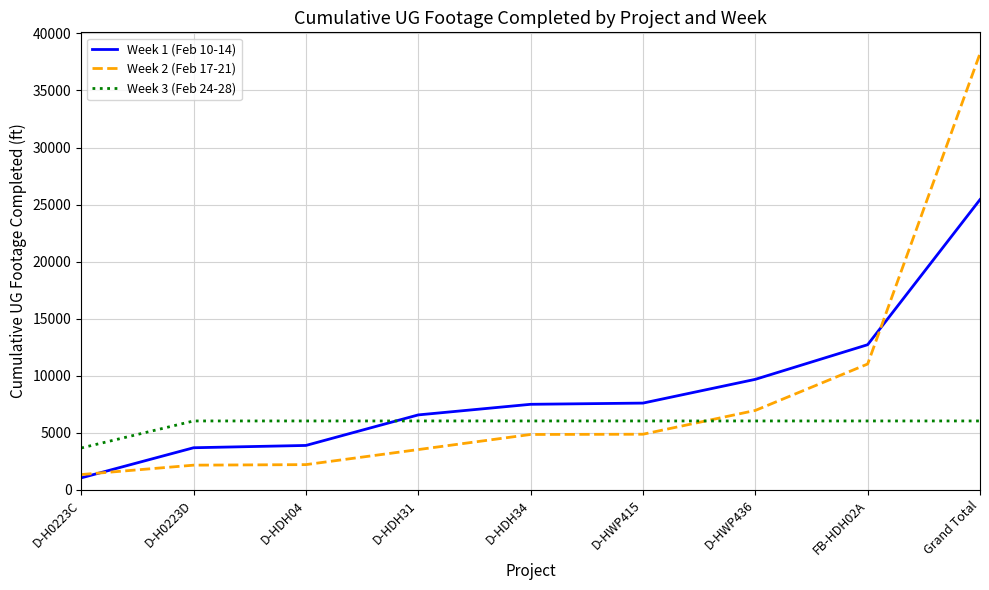

True or false: Week 3 (Feb 24-28) and Week 2 (Feb 17-21) cross at least once.

True